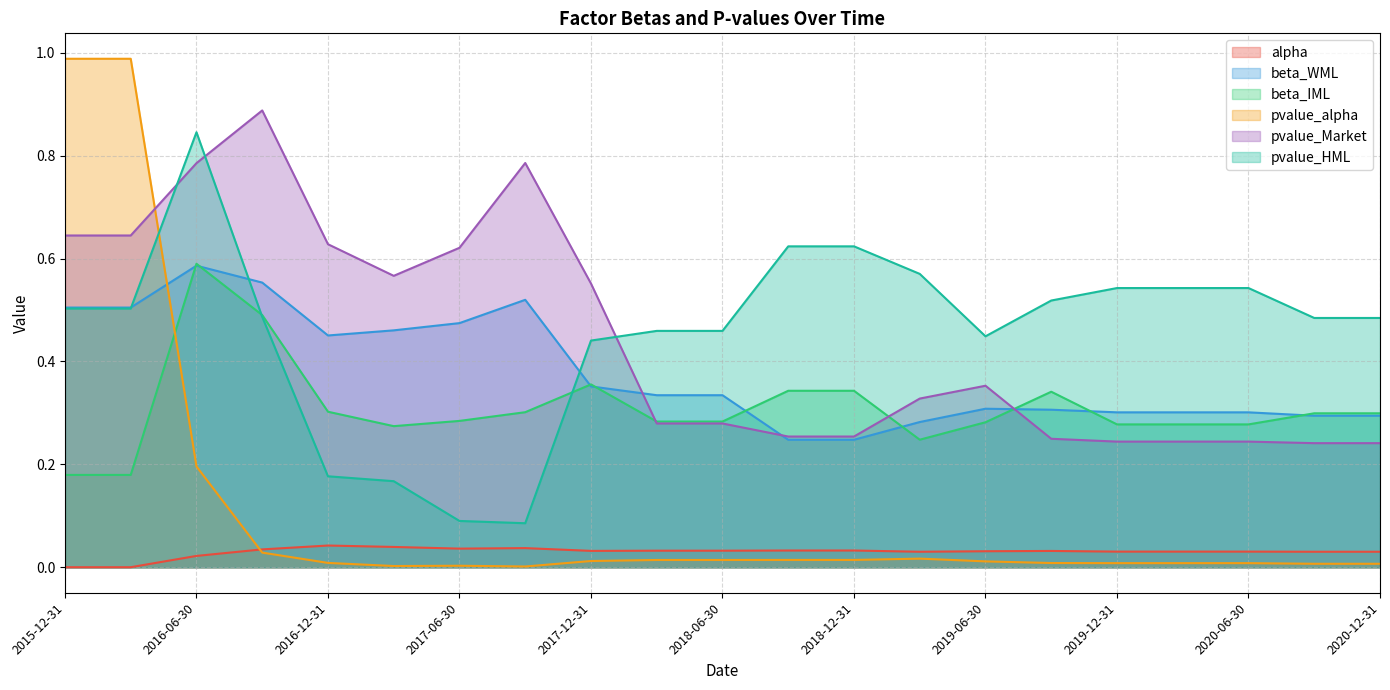

Reading right to left, transcribe all the data shown in this chart.

alpha: 0.0	0.0	0.0	0.0	0.0	0.0	0.0	0.0	0.0	0.0	0.0	0.0	0.0	0.0	0.0	0.0	0.0	0.0	0.0	0.0	0.0
beta_WML: 0.3	0.3	0.3	0.3	0.3	0.3	0.3	0.3	0.2	0.2	0.3	0.3	0.4	0.5	0.5	0.5	0.5	0.6	0.6	0.5	0.5
beta_IML: 0.3	0.3	0.3	0.3	0.3	0.3	0.3	0.2	0.3	0.3	0.3	0.3	0.4	0.3	0.3	0.3	0.3	0.5	0.6	0.2	0.2
pvalue_alpha: 0.0	0.0	0.0	0.0	0.0	0.0	0.0	0.0	0.0	0.0	0.0	0.0	0.0	0.0	0.0	0.0	0.0	0.0	0.2	1.0	1.0
pvalue_Market: 0.2	0.2	0.2	0.2	0.2	0.2	0.4	0.3	0.3	0.3	0.3	0.3	0.6	0.8	0.6	0.6	0.6	0.9	0.8	0.6	0.6
pvalue_HML: 0.5	0.5	0.5	0.5	0.5	0.5	0.4	0.6	0.6	0.6	0.5	0.5	0.4	0.1	0.1	0.2	0.2	0.5	0.8	0.5	0.5